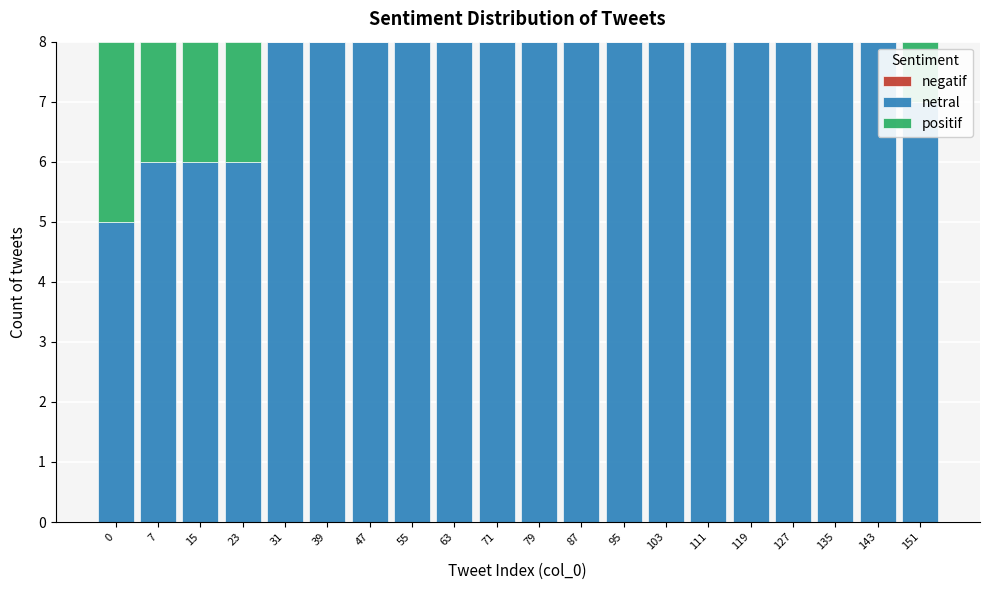

What is the sum of all netral values?

150